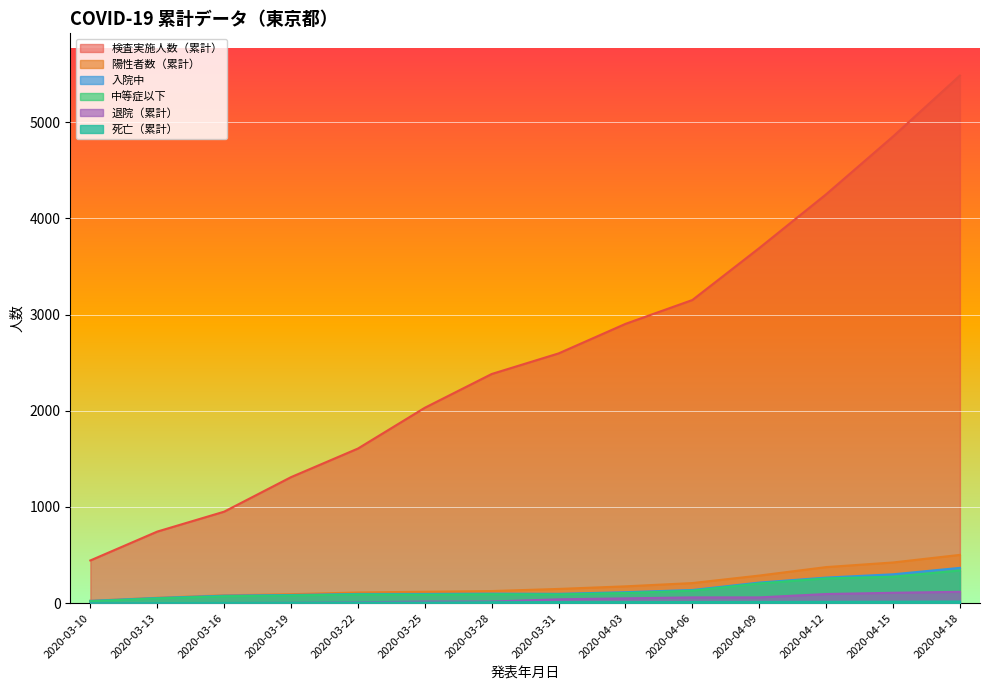

What position from the left is 2020-03-10?

1